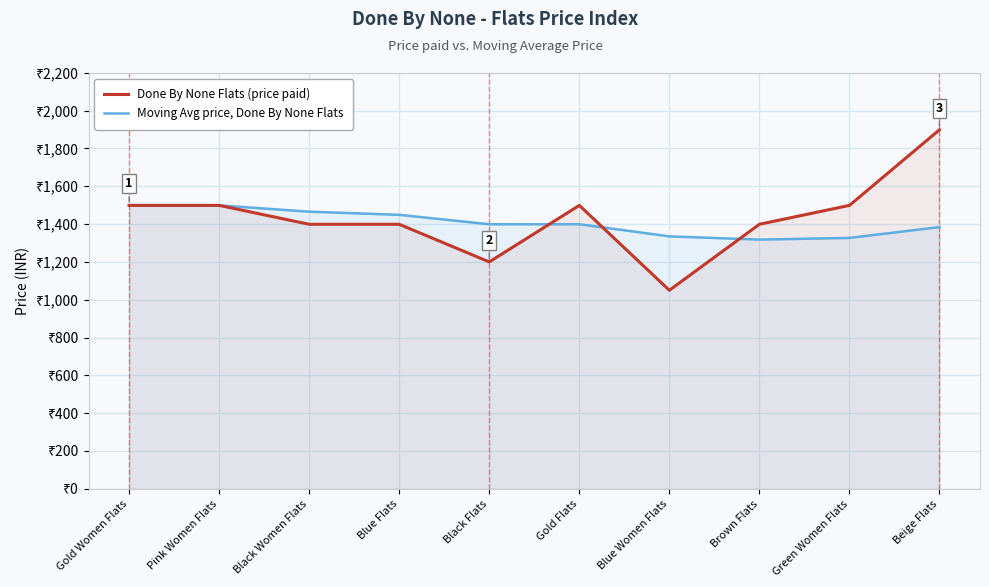

The value of Done By None Flats (price paid) at Gold Flats is 489.5. True or false?

False